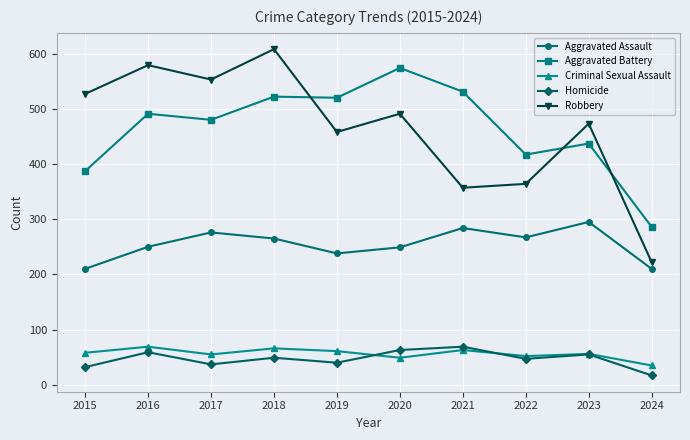

Where is Aggravated Battery nearest to the value 430?

2023